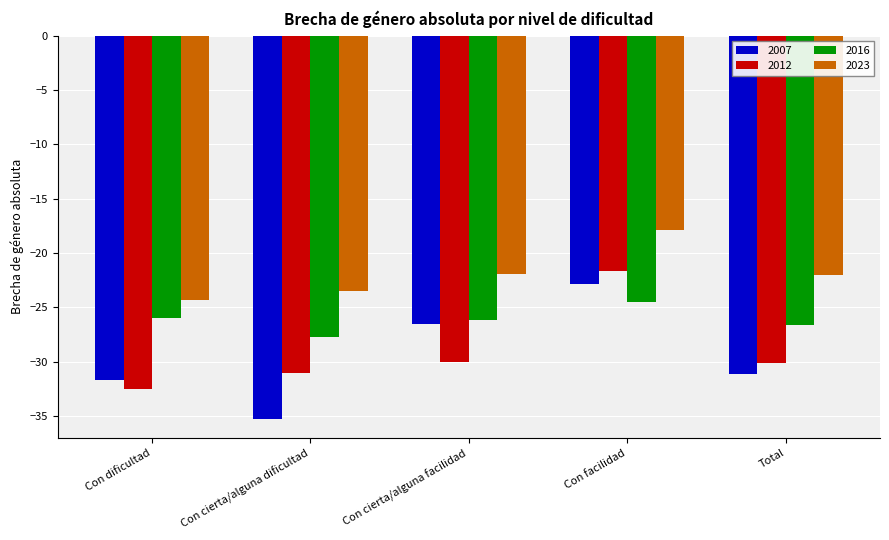

The 2023 series shows -21.9 at Con cierta/alguna facilidad. True or false?

True